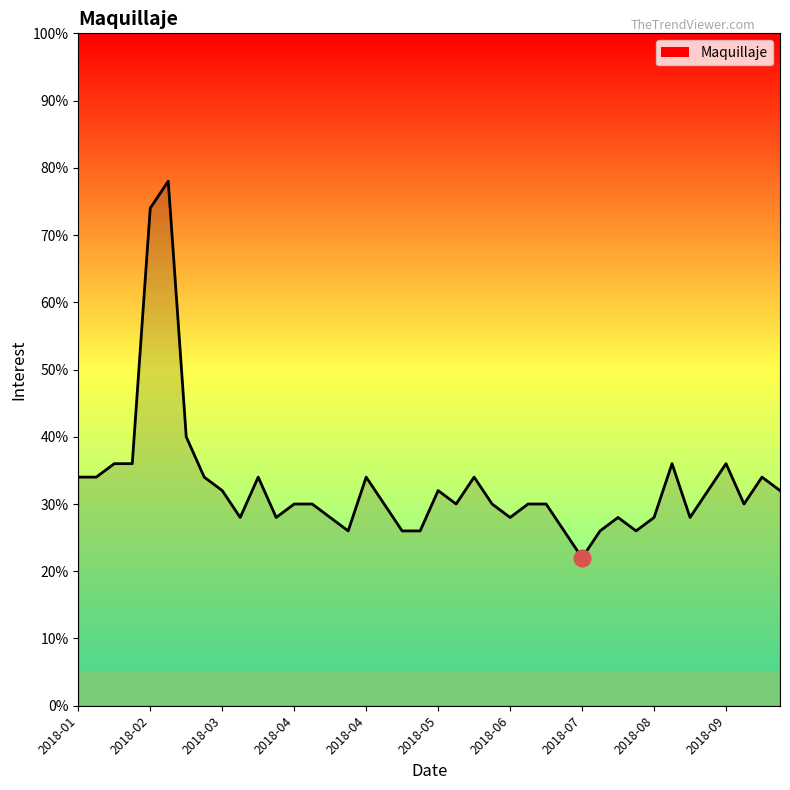

Reading left to right, extract all data points from this chart.

34.0	34.0	36.0	36.0	74.0	78.0	40.0	34.0	32.0	28.0	34.0	28.0	30.0	30.0	28.0	26.0	34.0	30.0	26.0	26.0	32.0	30.0	34.0	30.0	28.0	30.0	30.0	26.0	22.0	26.0	28.0	26.0	28.0	36.0	28.0	32.0	36.0	30.0	34.0	32.0